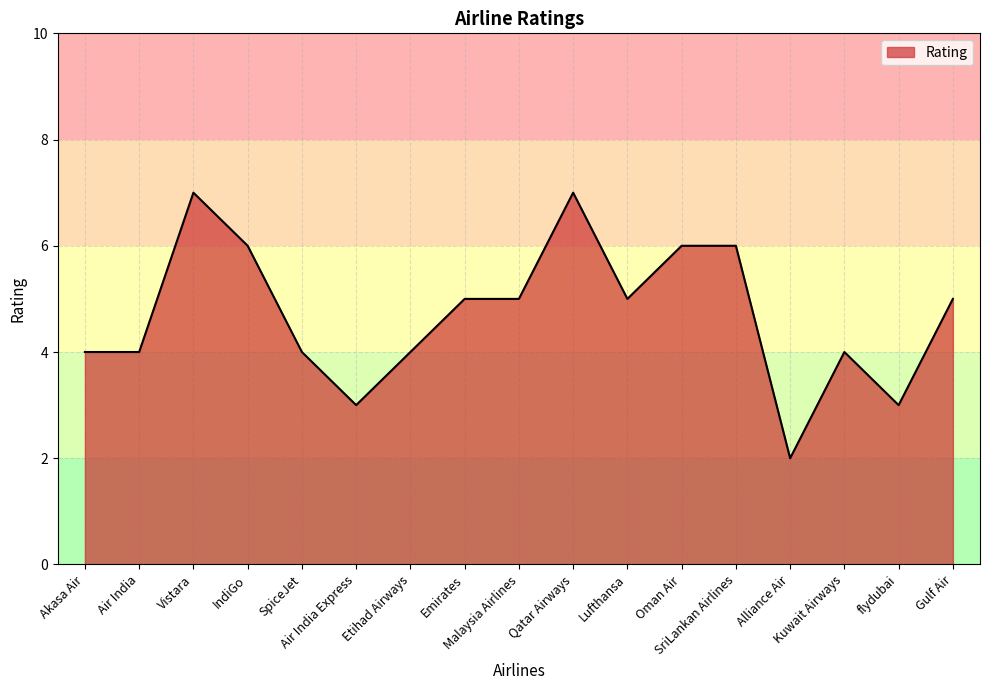

What is the sum of all values?

80